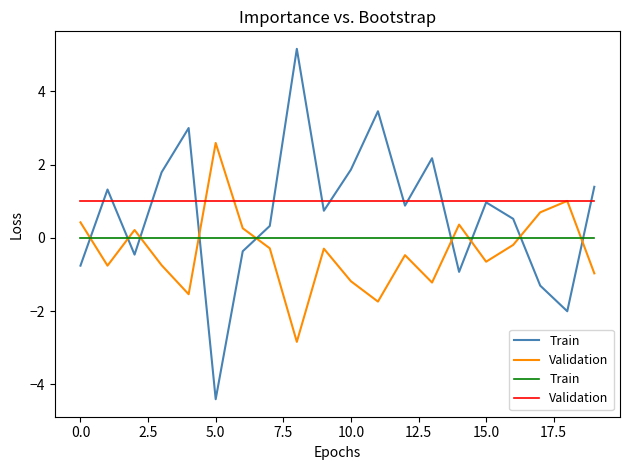

True or false: Train and Validation intersect in this chart.

False